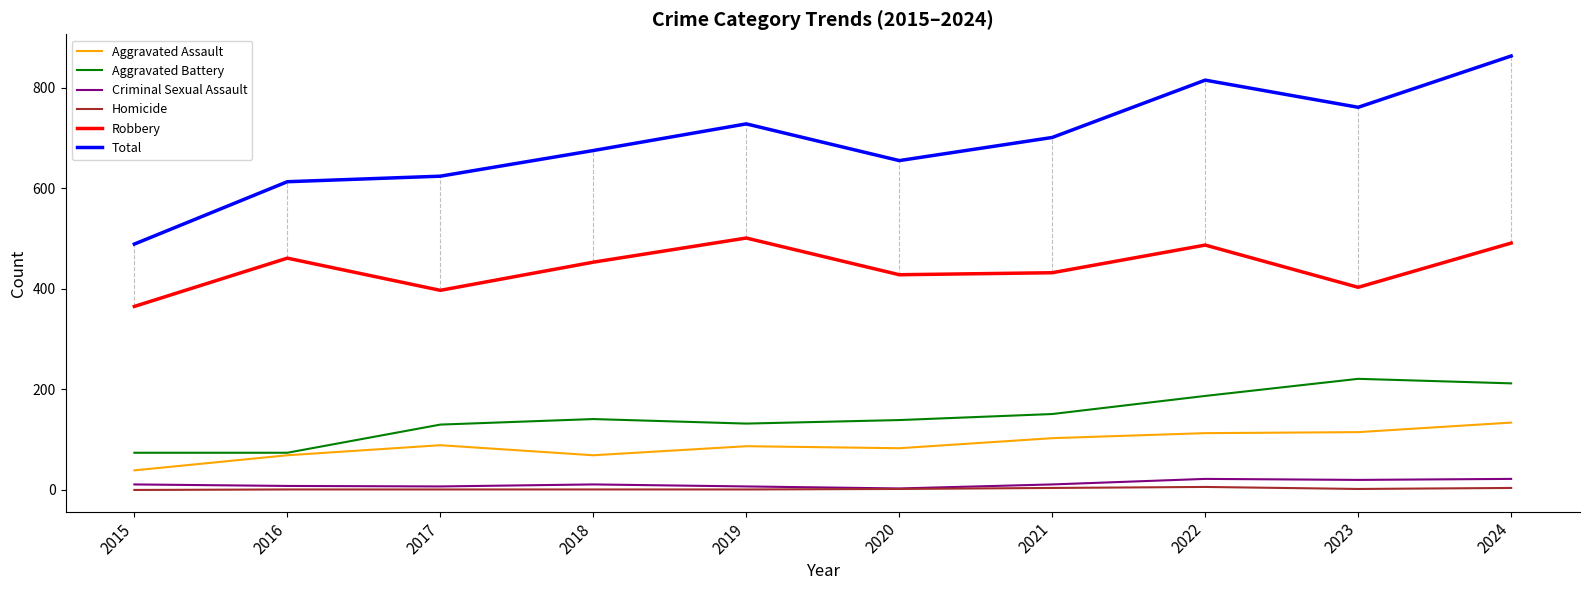

True or false: Robbery and Aggravated Assault cross at least once.

False